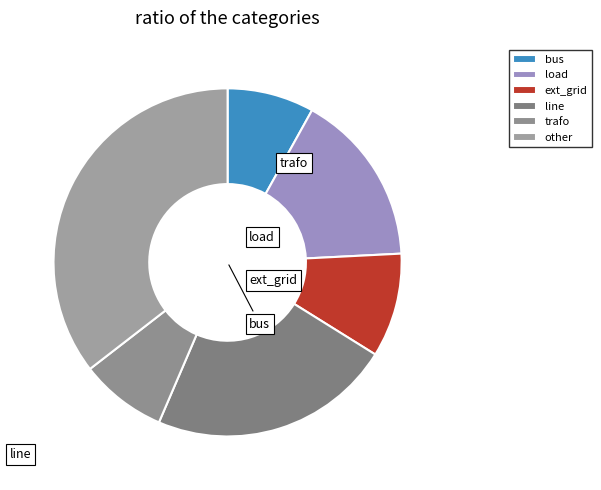

To the nearest percent, what is the average slice percentage?

17%